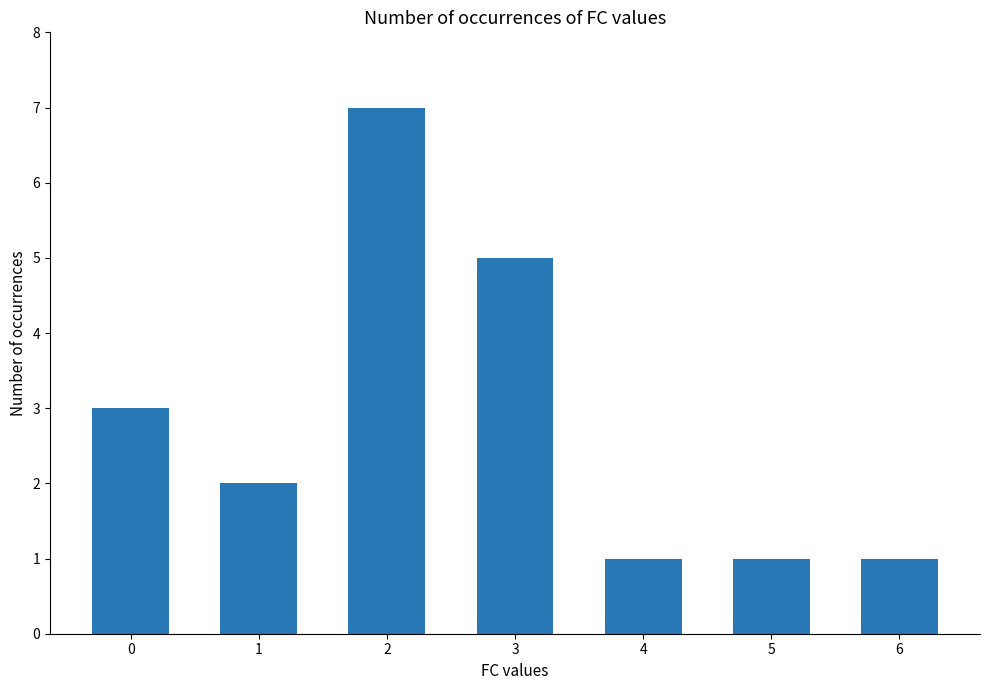

Approximately how many times larger is the value at 5 compared to 6?

1.0